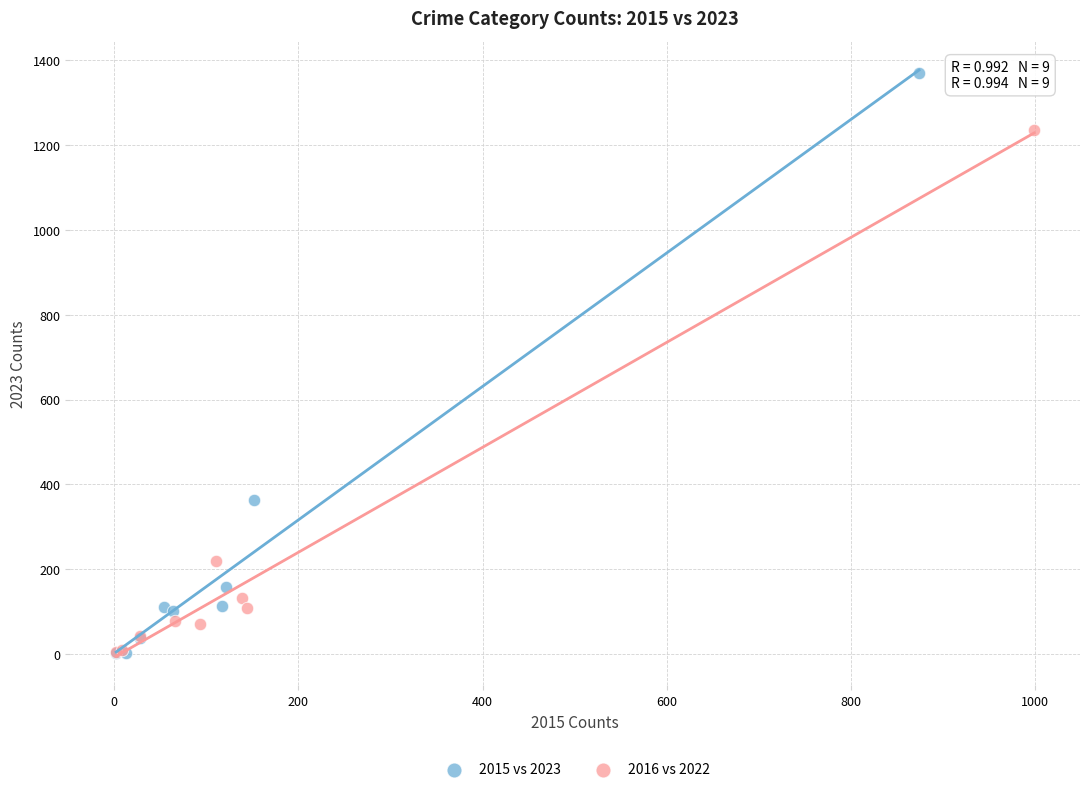

Which series has the widest spread of Y values?

2015 vs 2023